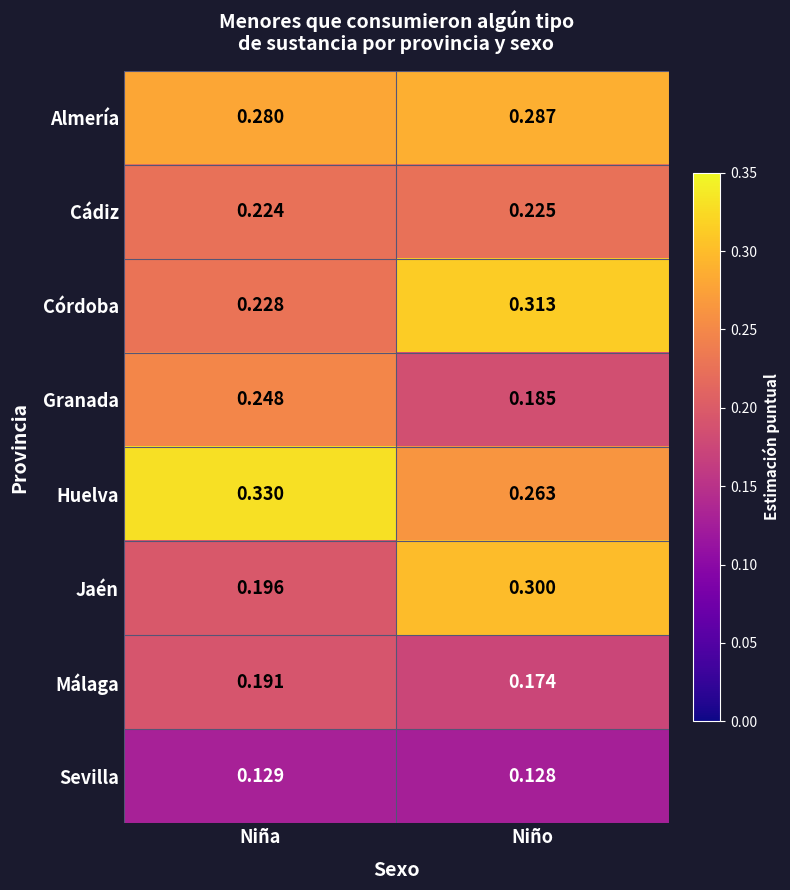

At which category is the sum across all series the highest?

Niño